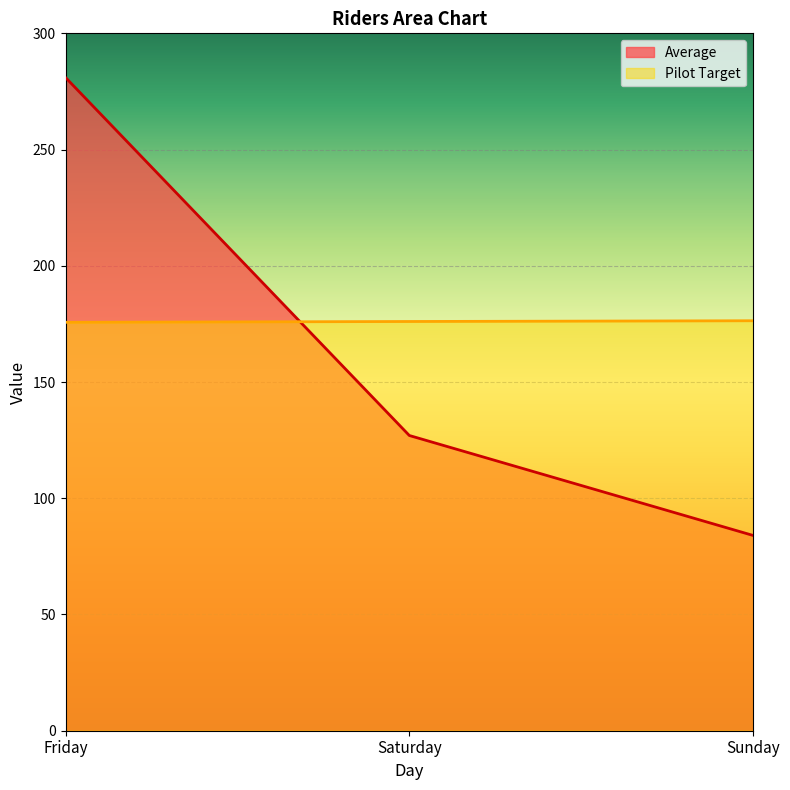

List the labels in order of Pilot Target value, smallest first.

Friday, Saturday, Sunday